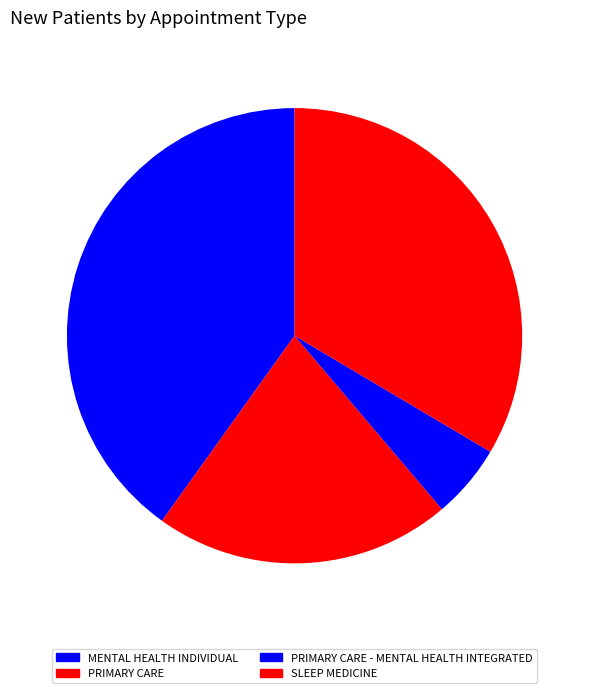

True or false: PRIMARY CARE accounts for 11% of the total.

False